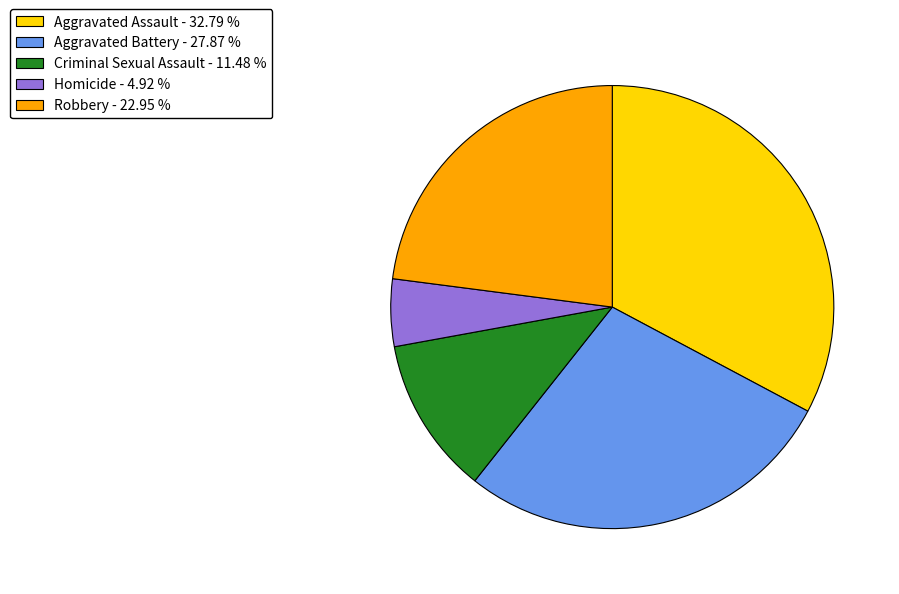

Is there any slice that represents more than half of the pie?

No